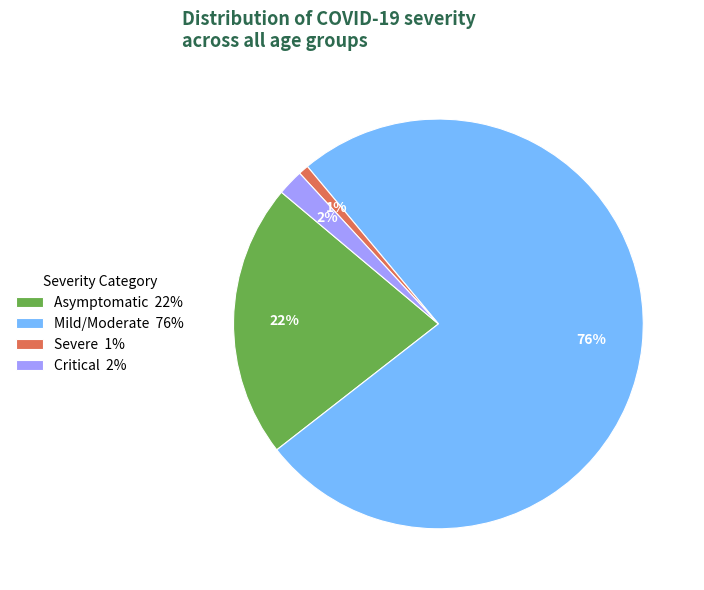

True or false: Severe 1% accounts for 11% of the total.

False